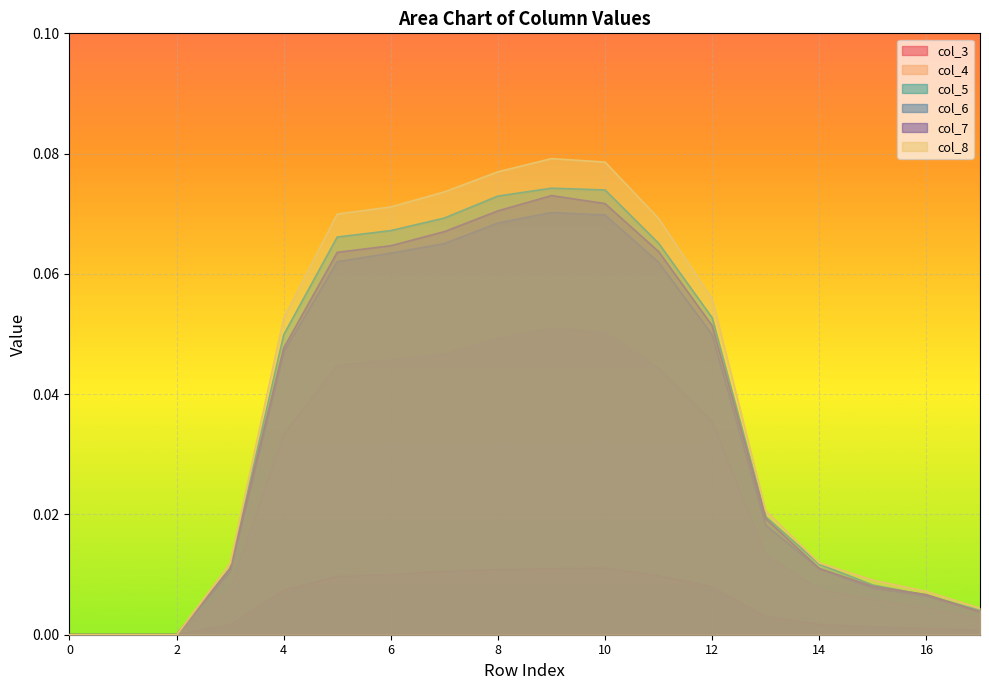

What are all the series names shown in the legend?

col_3, col_4, col_5, col_6, col_7, col_8